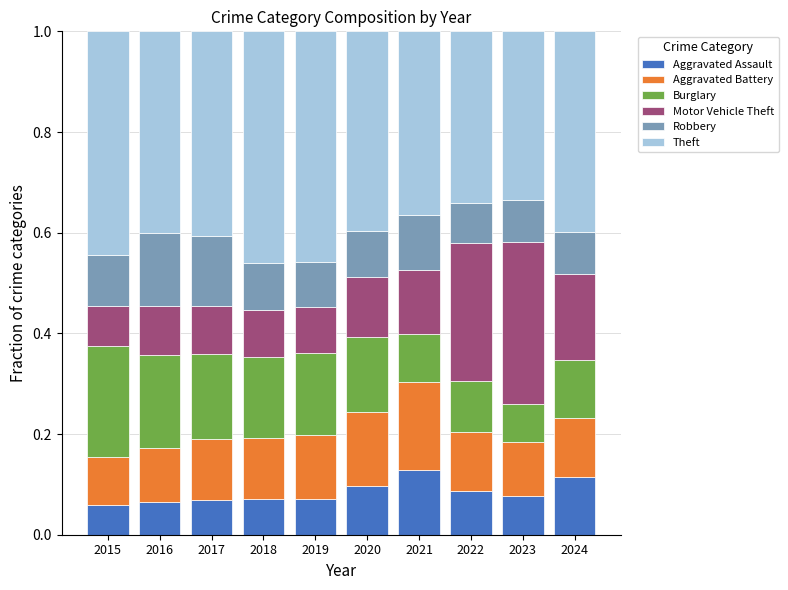

The Aggravated Assault series shows 0.1 at 2017. True or false?

True